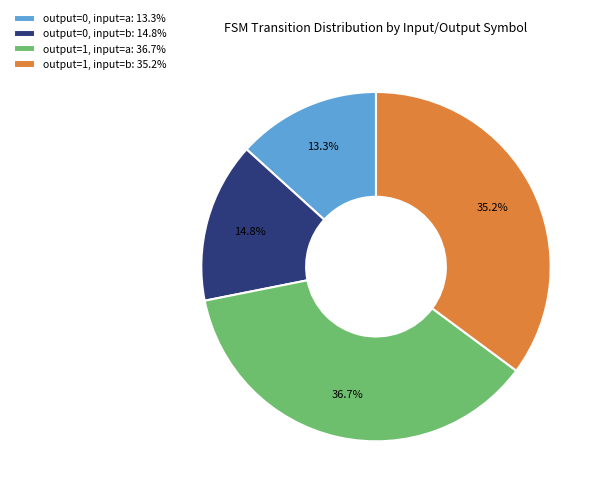

Do output=1, input=a: 36.7% and output=0, input=b: 14.8% together represent more than half of the pie?

Yes